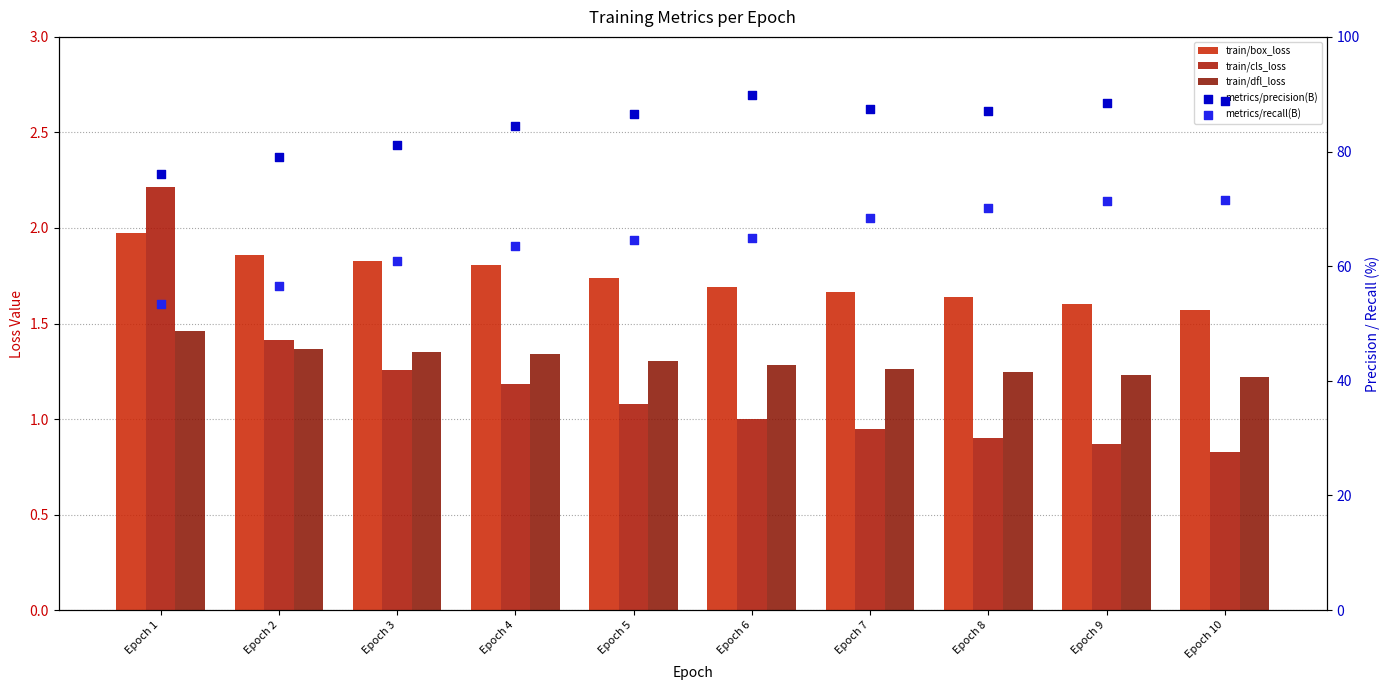

What are all the series names shown in the legend?

train/box_loss, train/cls_loss, train/dfl_loss, metrics/precision(B), metrics/recall(B)